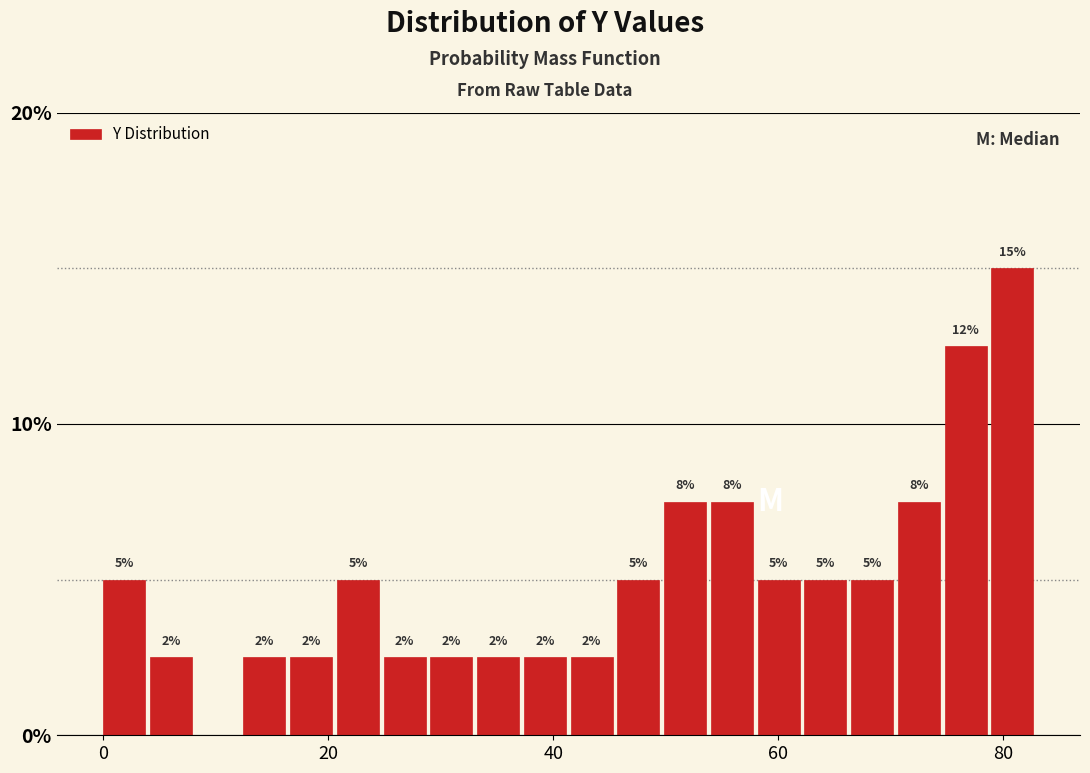

Around what value on the x-axis is the tallest bar? Give the approximate position of its centre, as read against the axis.

80